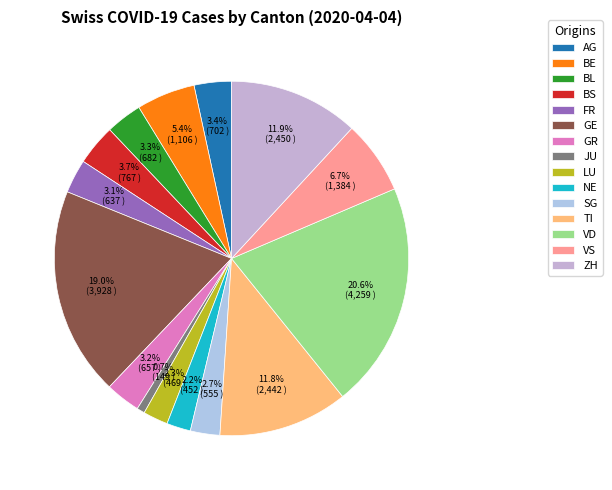

True or false: VD accounts for 29% of the total.

False